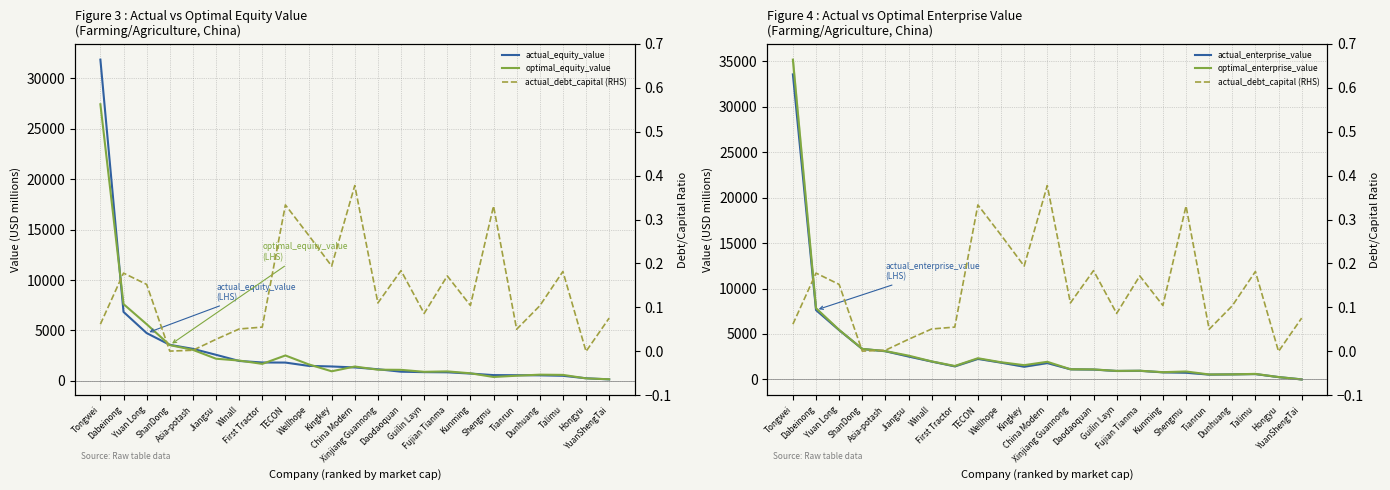

True or false: optimal_enterprise_value and actual_enterprise_value intersect in this chart.

False